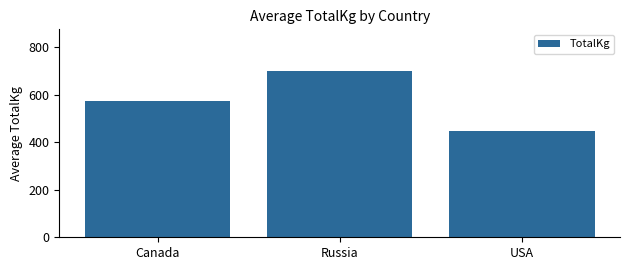

True or false: the data shows 448.3 at USA.

True